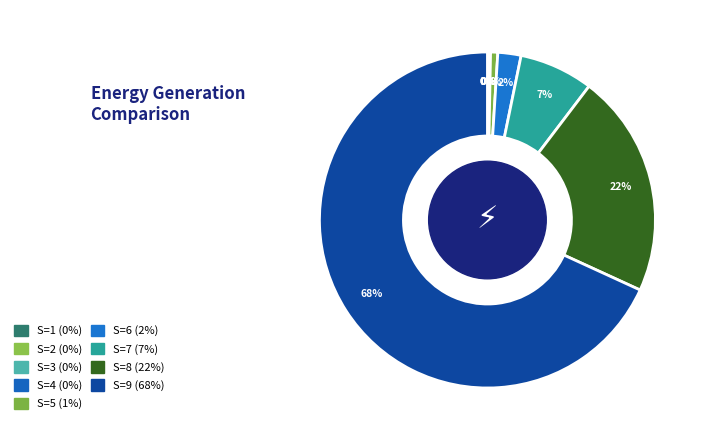

Which has a higher value, S=2 or S=3?

S=3